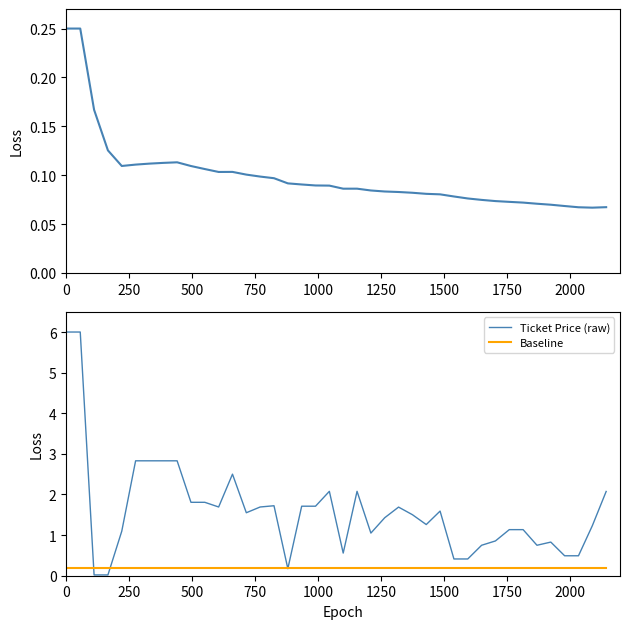

Is the value of Ticket Price (raw) at 33 greater than the value of Ticket Price (smoothed) at 1250?

Yes